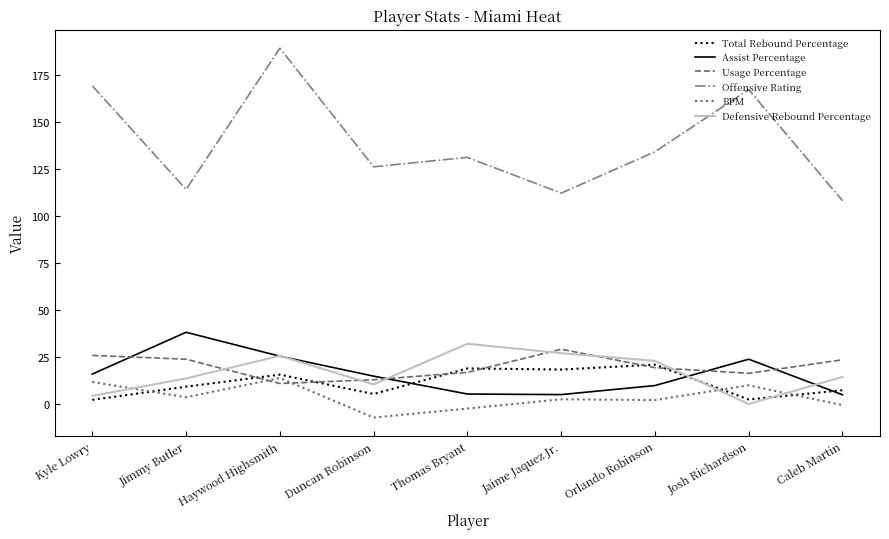

At which category does BPM reach its first local valley?

Jimmy Butler